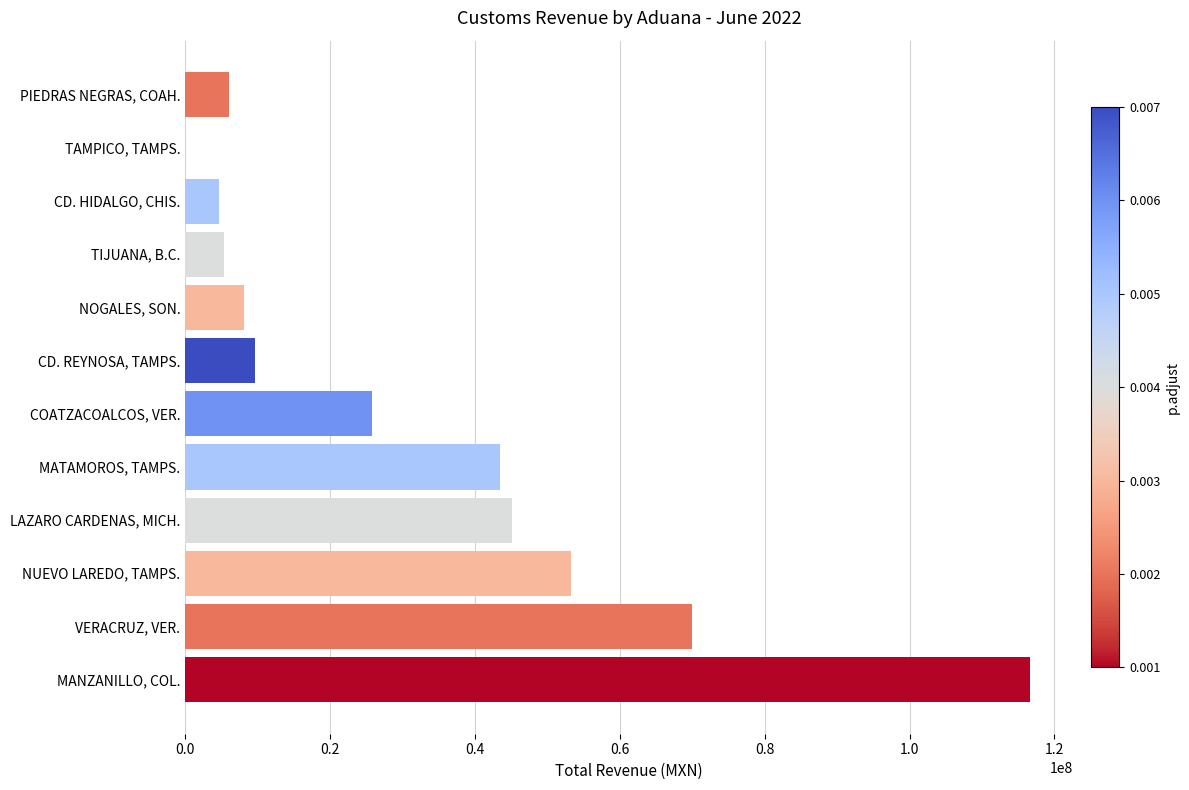

Approximately how many times larger is the value at MANZANILLO, COL. compared to NUEVO LAREDO, TAMPS.?

2.2